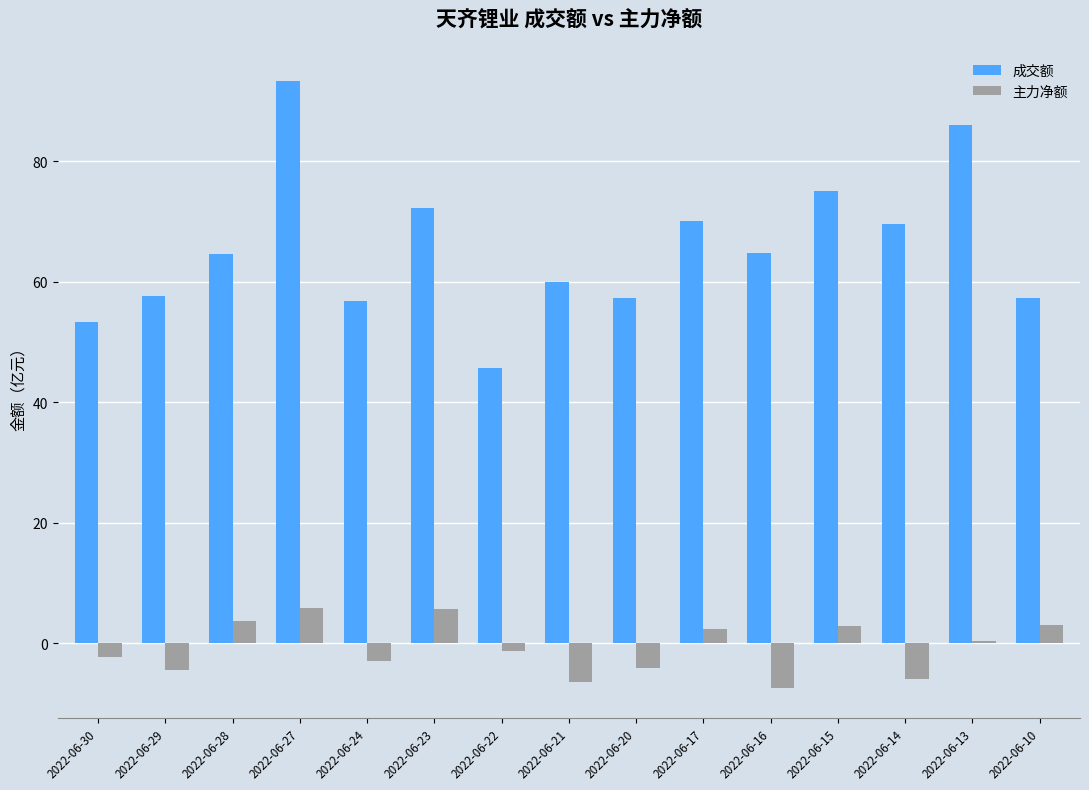

Between 2022-06-29 and 2022-06-23, which series saw the biggest shift?

成交额